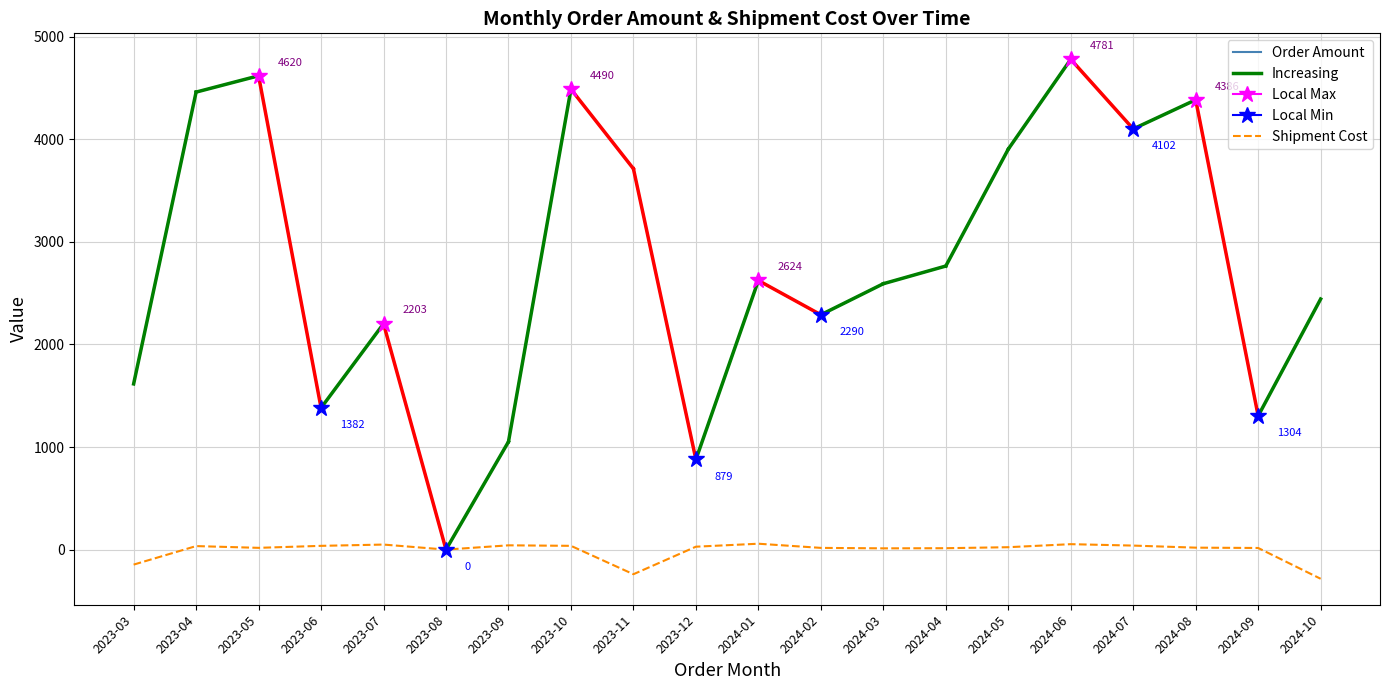

The value of Order Amount at 2023-03 is 1615.8. True or false?

True